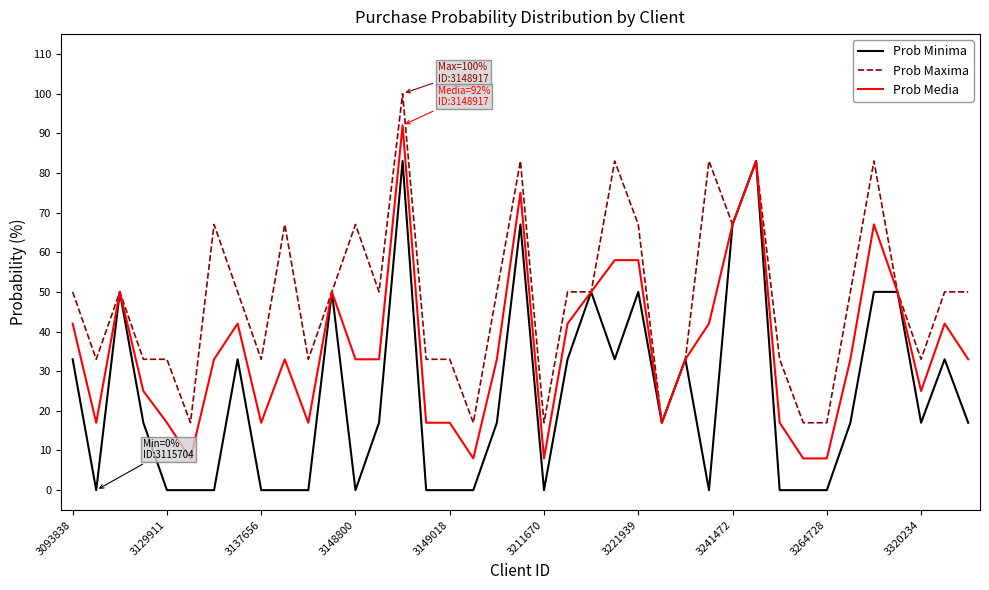

Which series has the largest total across all categories?

Prob Maxima